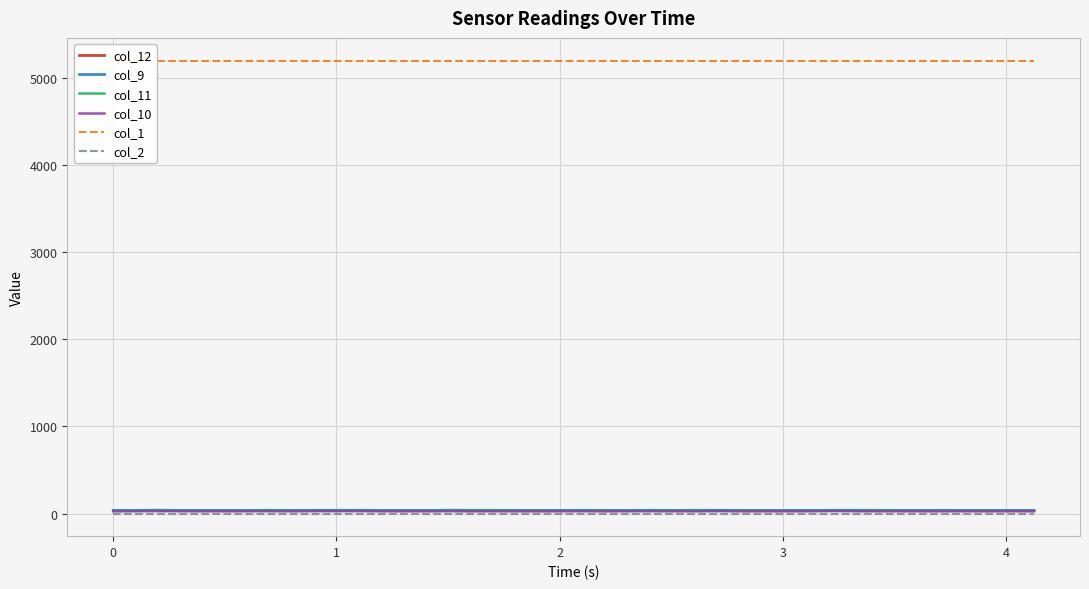

In col_9, how many points are higher than both neighbors (excluding endpoints)?

5